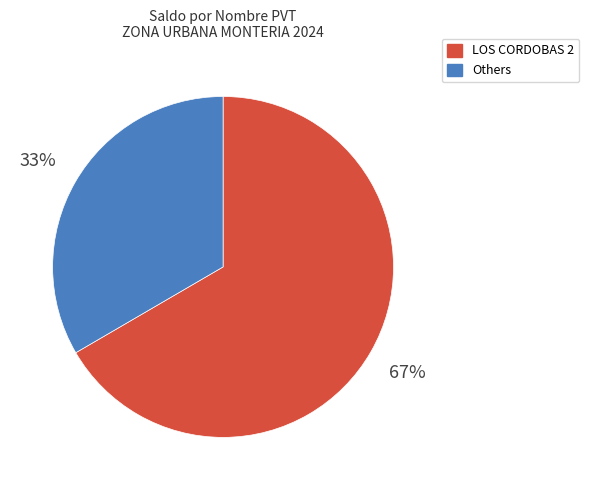

Is there any slice that represents more than half of the pie?

Yes